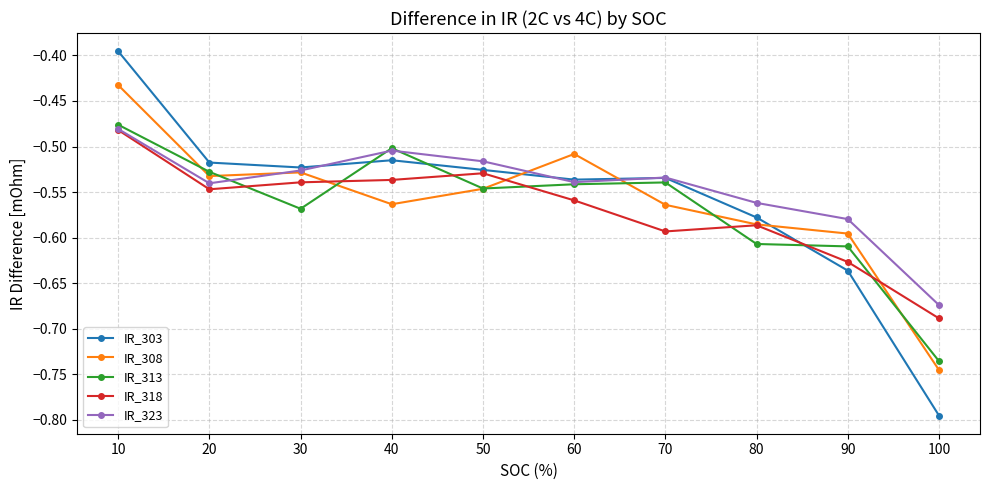

The value of IR_308 at 70 is -0.8. True or false?

False